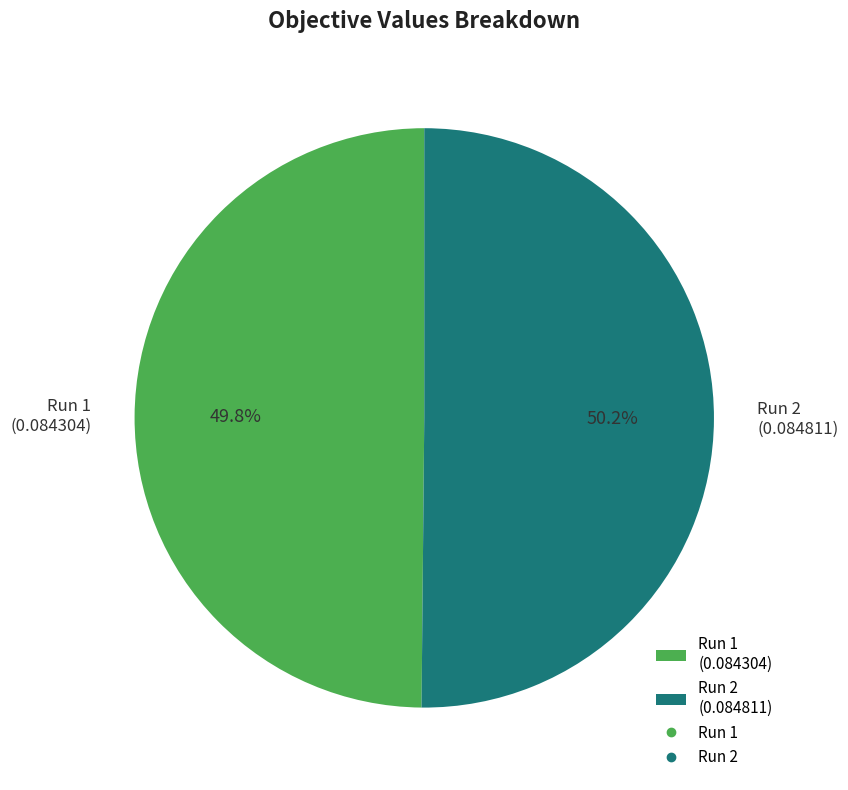

What percentage is the Run 2 slice, to the nearest percent?

50%